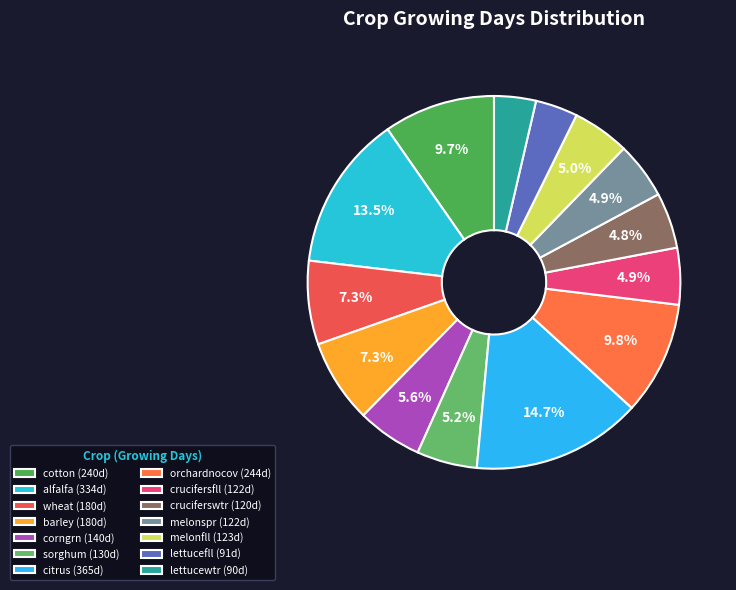

Which slice is the largest?

citrus